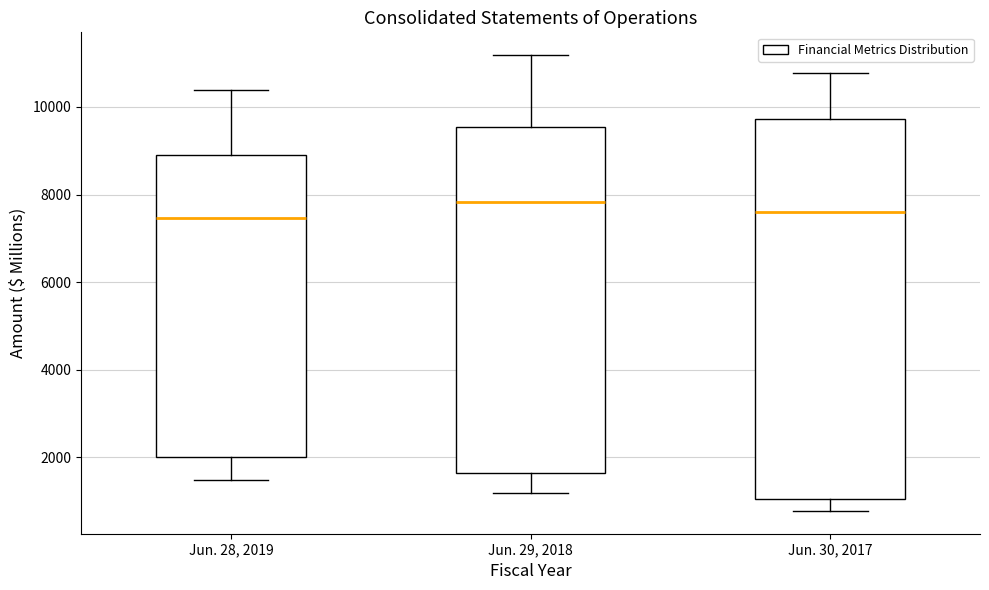

Where is the lower edge of the box for Jun. 28, 2019 on the y-axis? The values are not printed on the chart, so give them approximately, as read against the axis.

2000